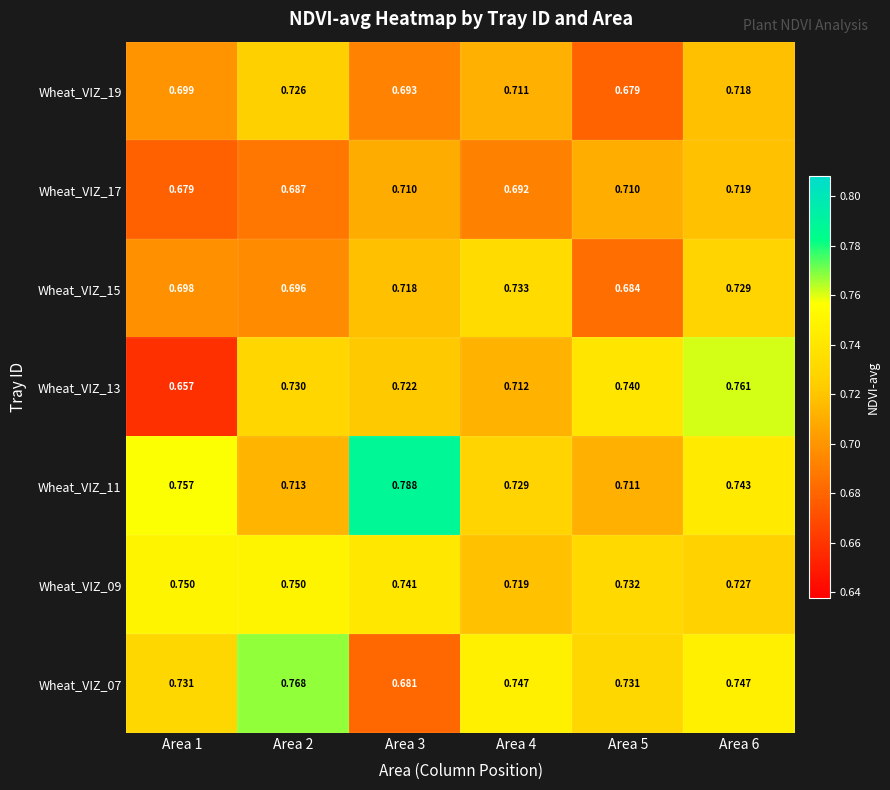

Is the value of Wheat_VIZ_17 at Area 6 greater than the value of Wheat_VIZ_11 at Area 6?

No